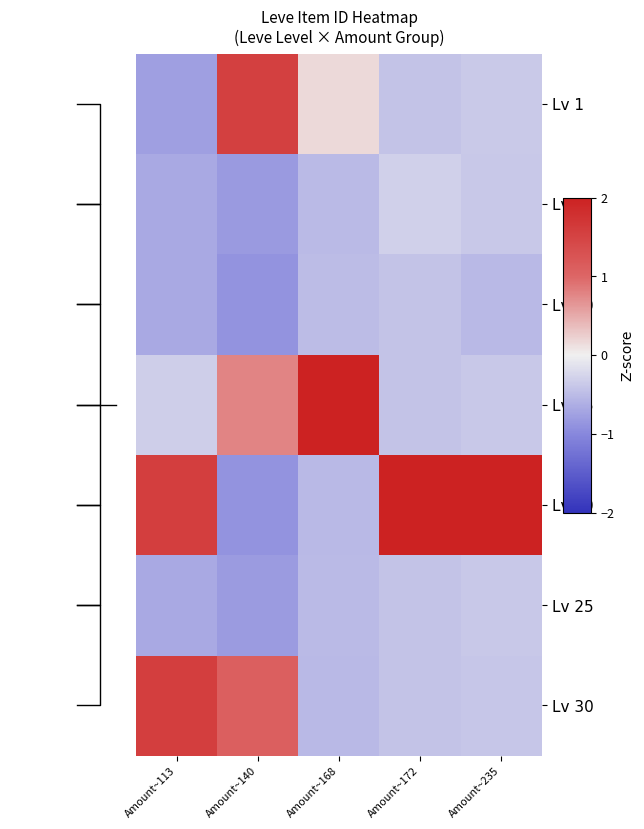

Which series has the largest total across all categories?

Lv 20